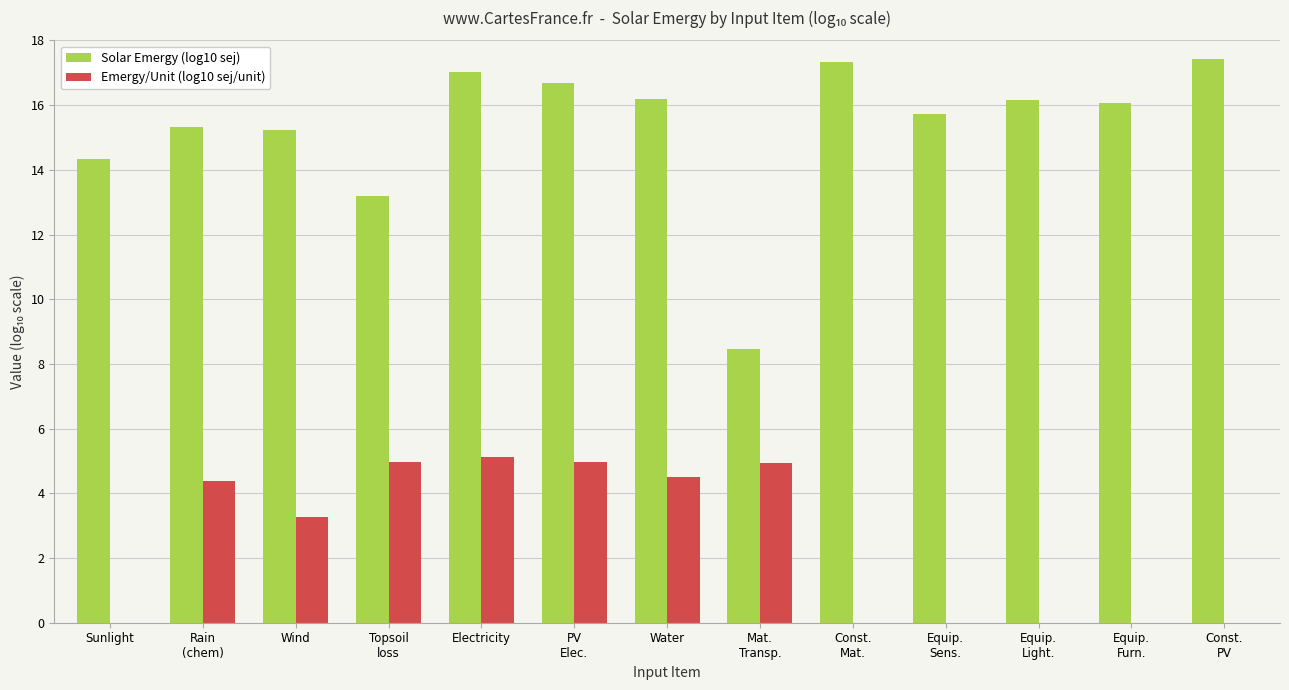

What is the total value across all series at Equip.
Sens.?

15.7